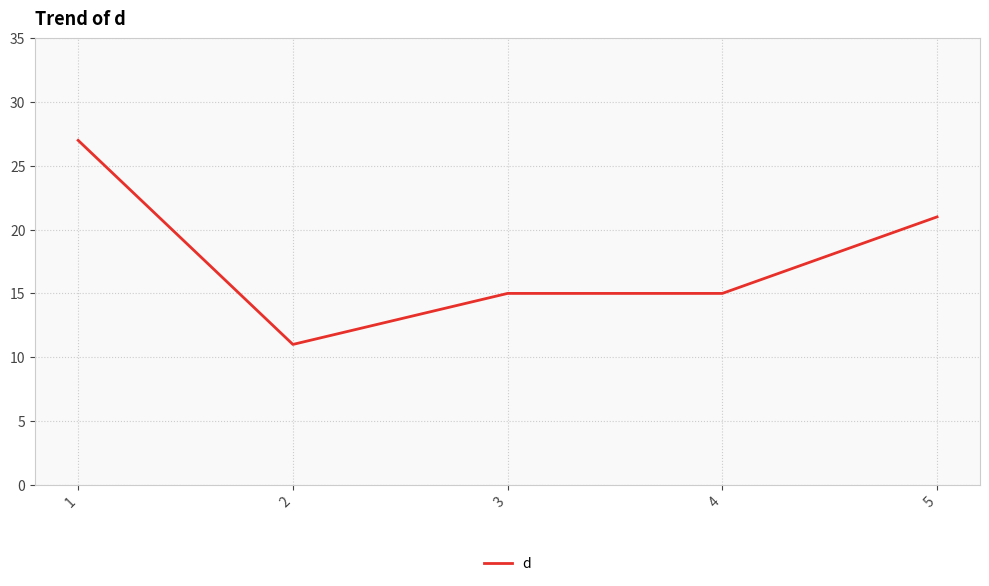

The chart shows a value of 11 at 2. True or false?

True